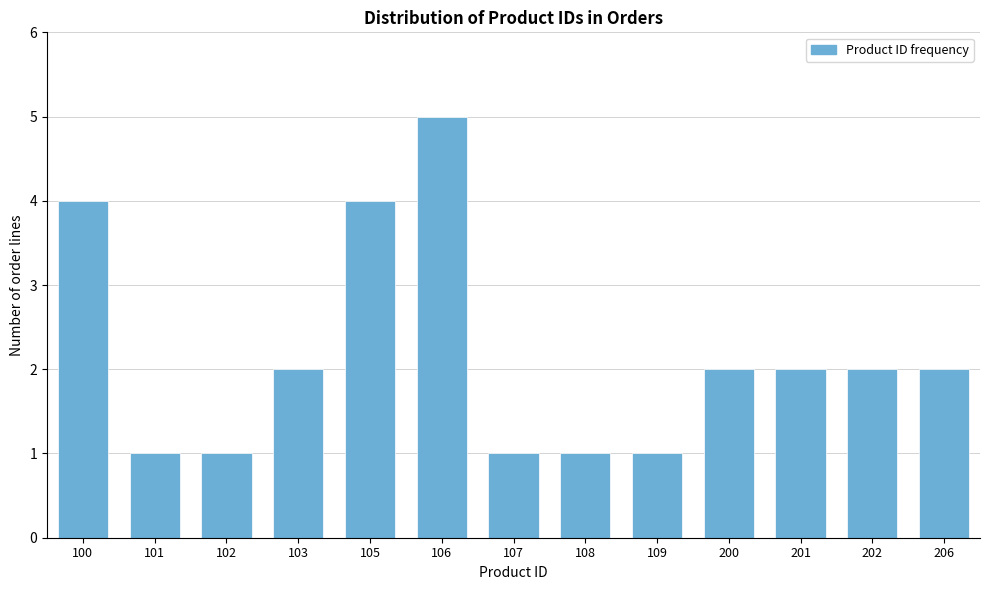

Reading left to right, extract all data points from this chart.

4	1	1	2	4	5	1	1	1	2	2	2	2